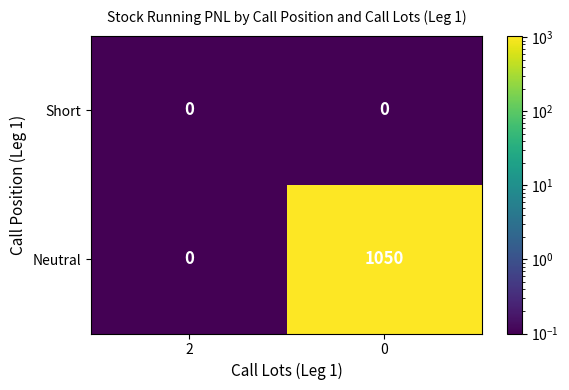

List the series in order of their peak value, lowest first.

Short, Neutral